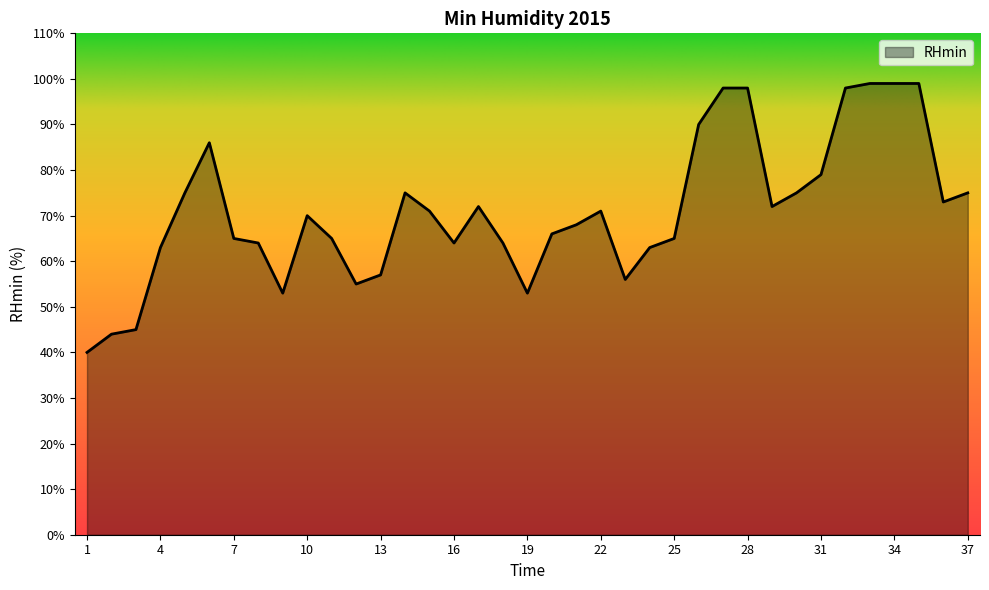

What is the smallest value displayed?

40